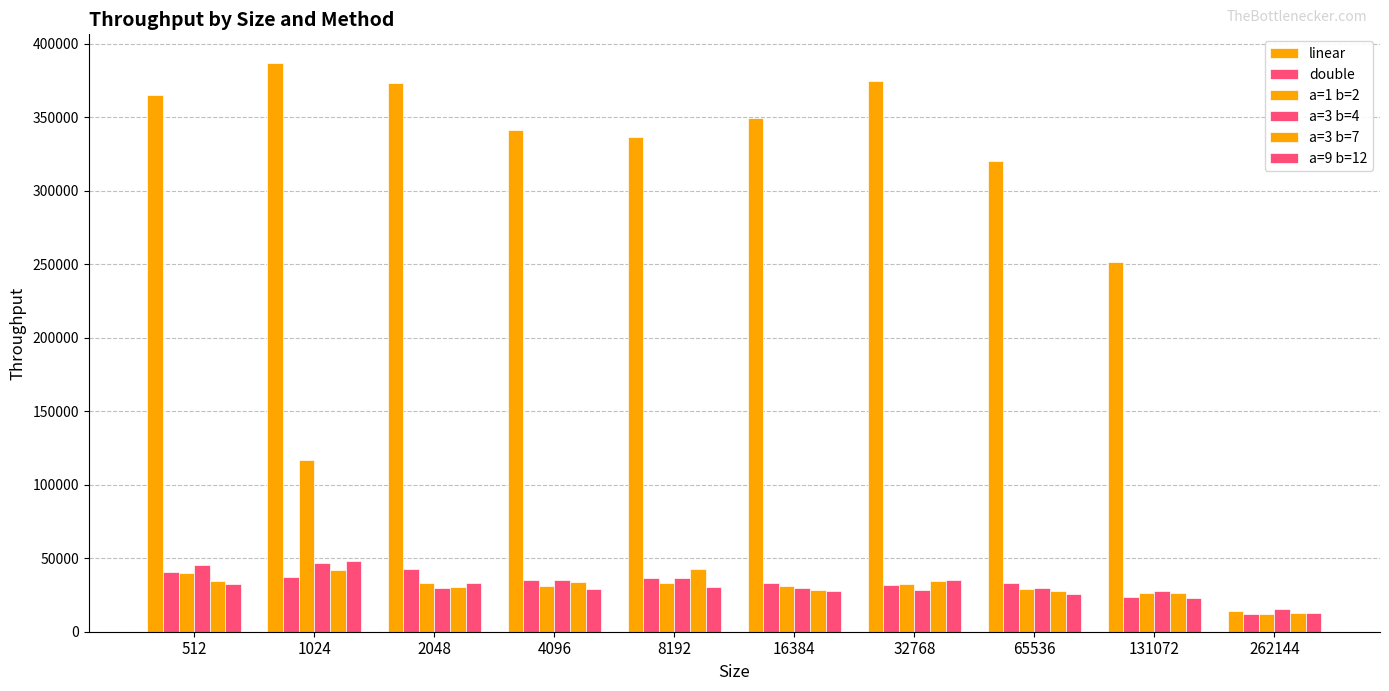

How many groups of bars are there?

10